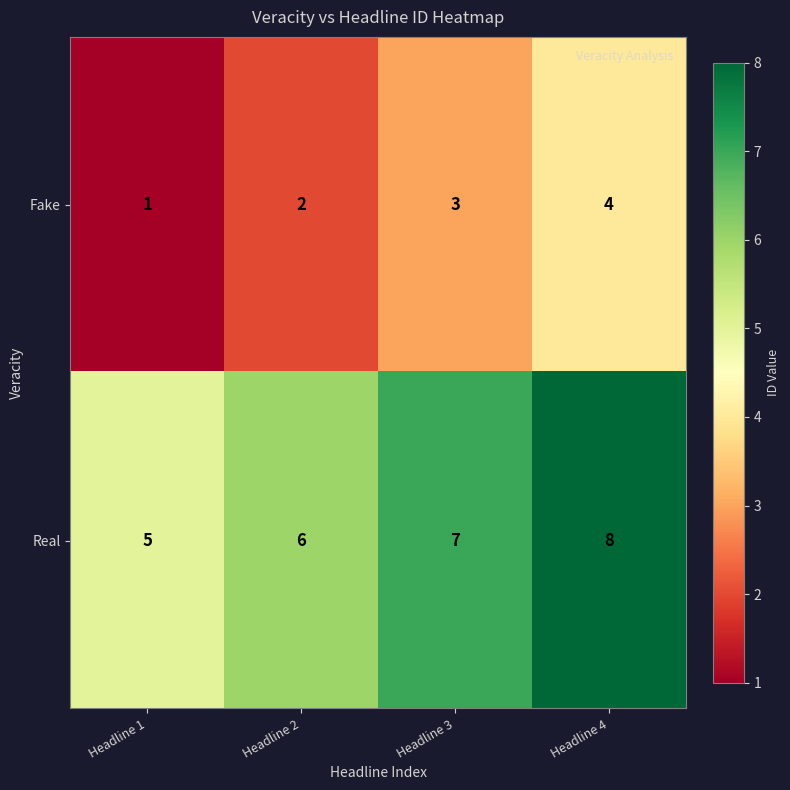

Where is Real nearest to the value 6?

Headline 2